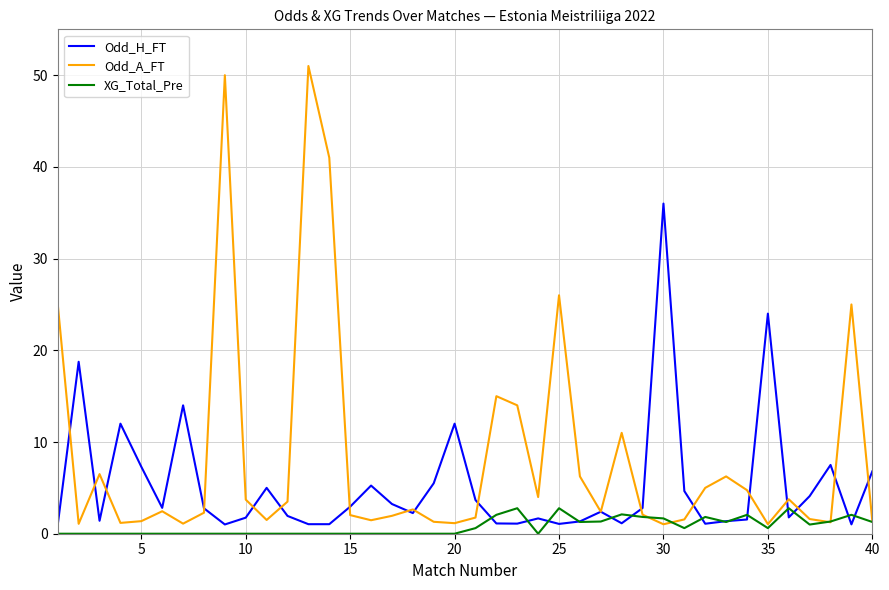

At how many categories does at least one series exceed 37?

3